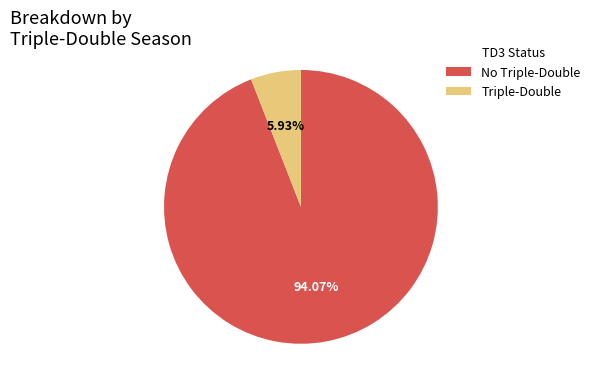

Does No Triple-Double account for over 50% of the chart?

Yes